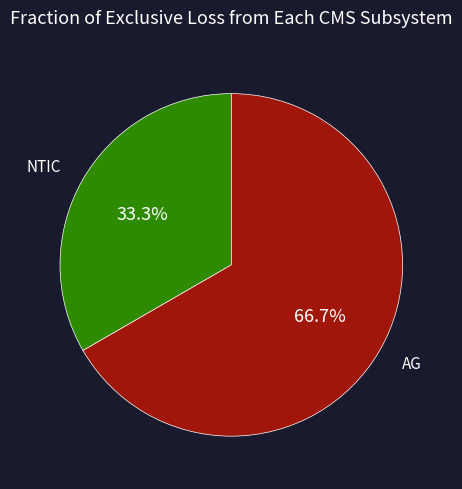

Between AG and NTIC, which is larger?

AG